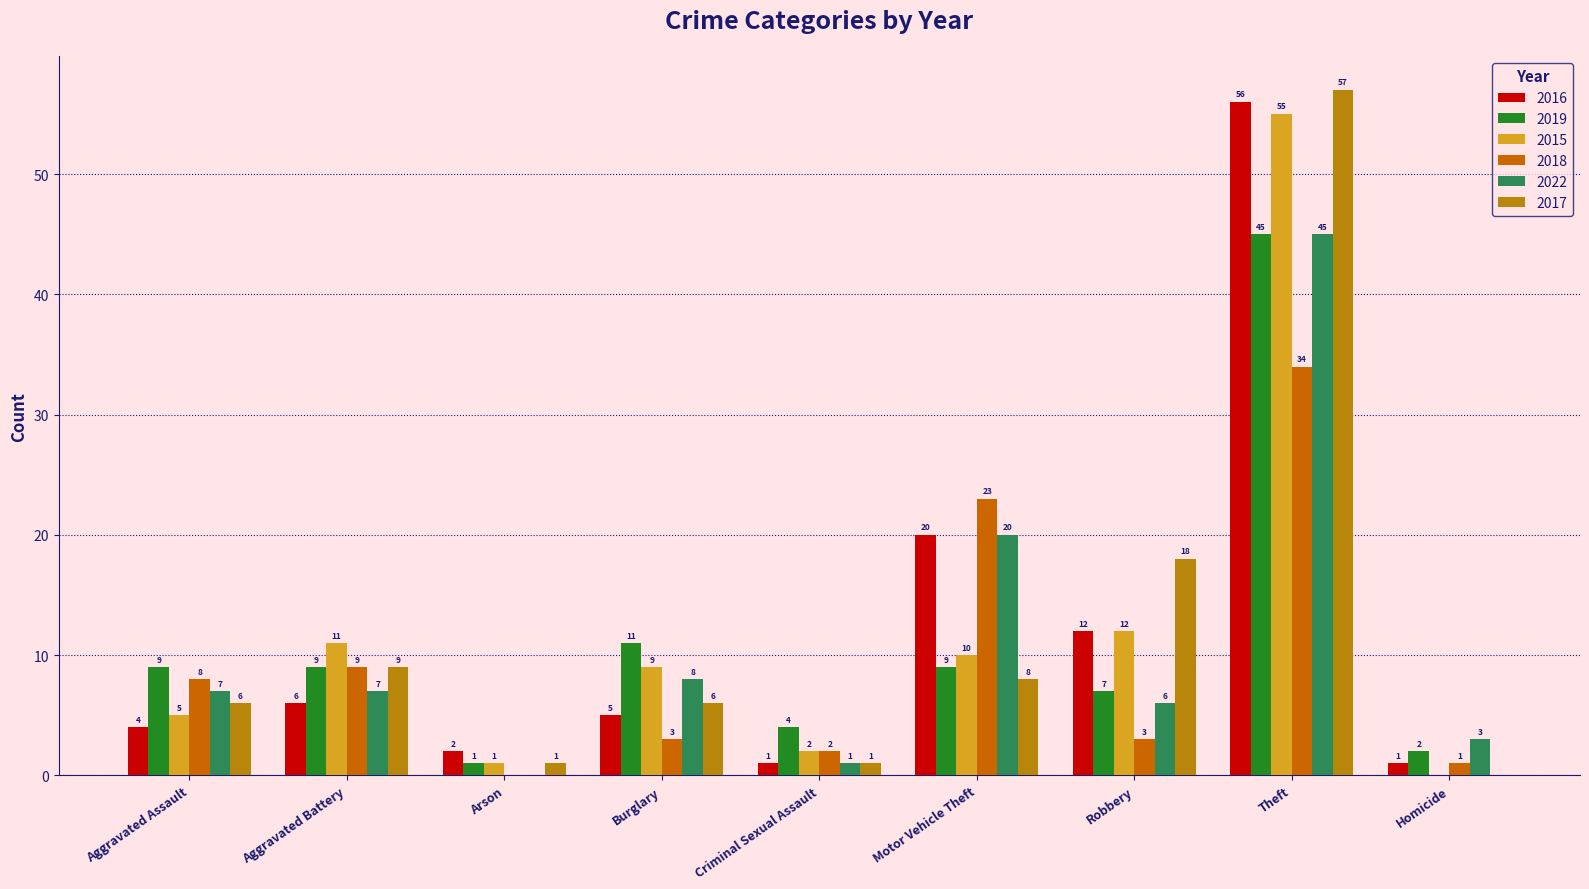

How many values in 2018 are above zero?

8